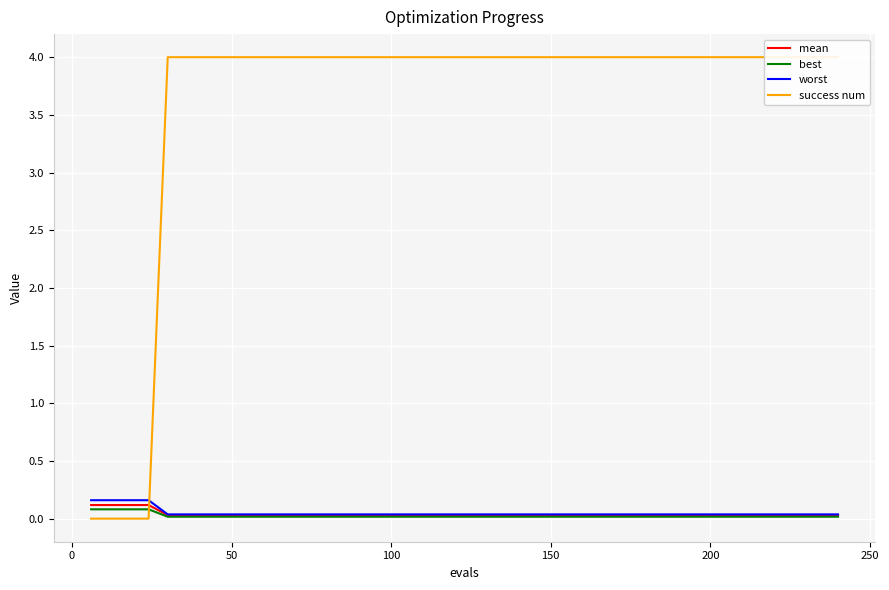

The value of mean at 300 is 0.1. True or false?

False